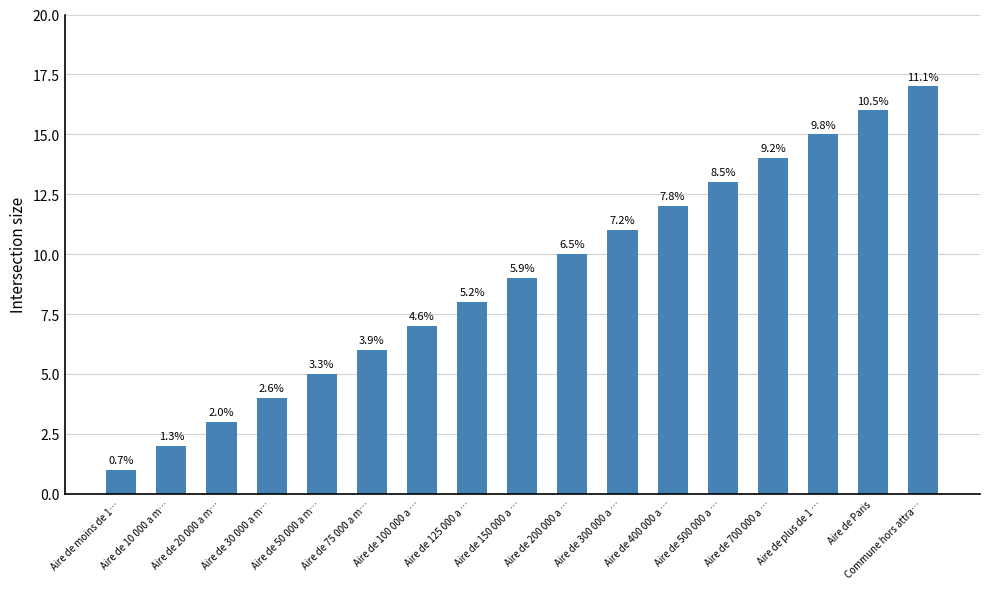

What is the greatest value displayed?

17